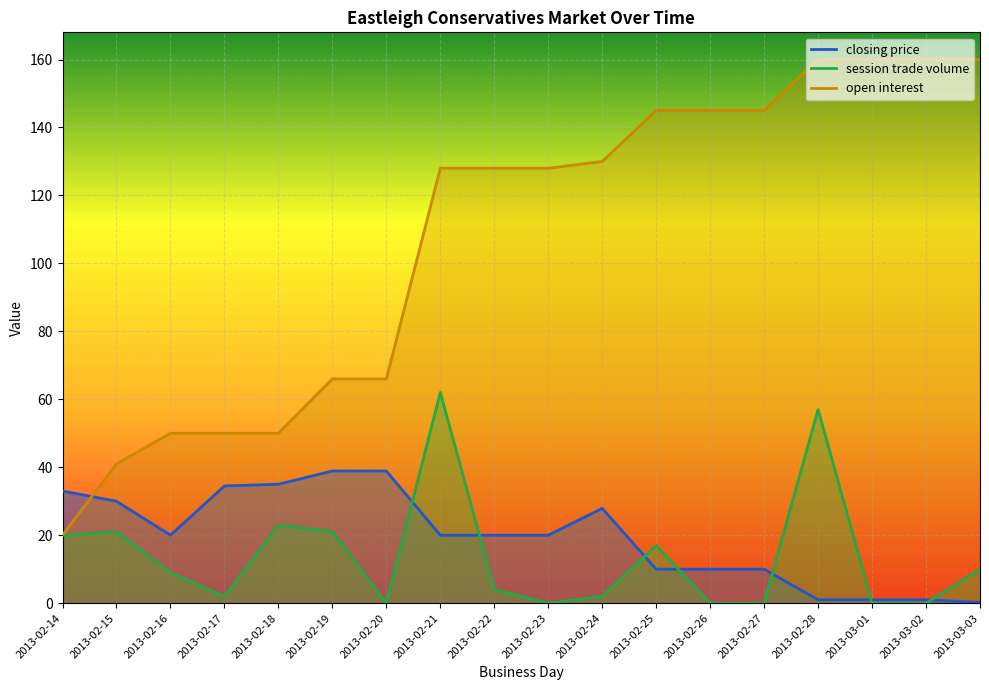

Rank the series at 2013-02-25 from lowest to highest value.

closing price, session trade volume, open interest